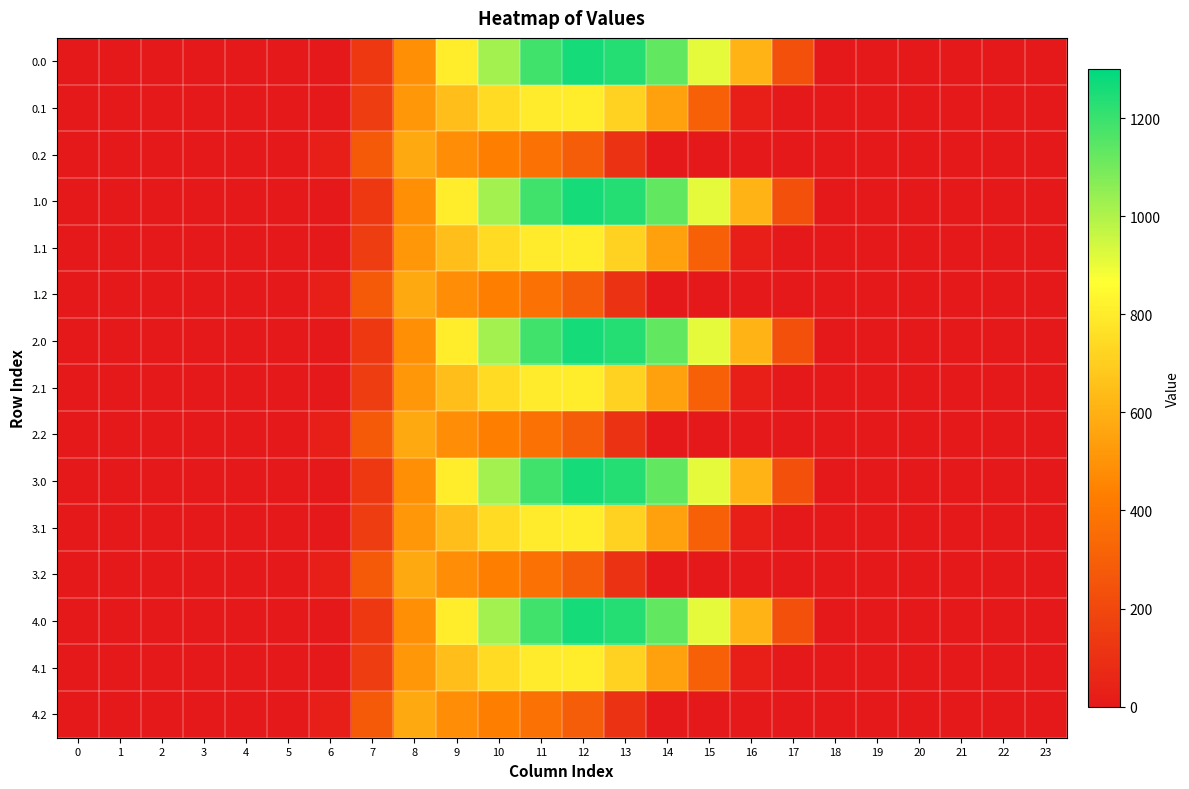

Which category has the highest value across all series?

12